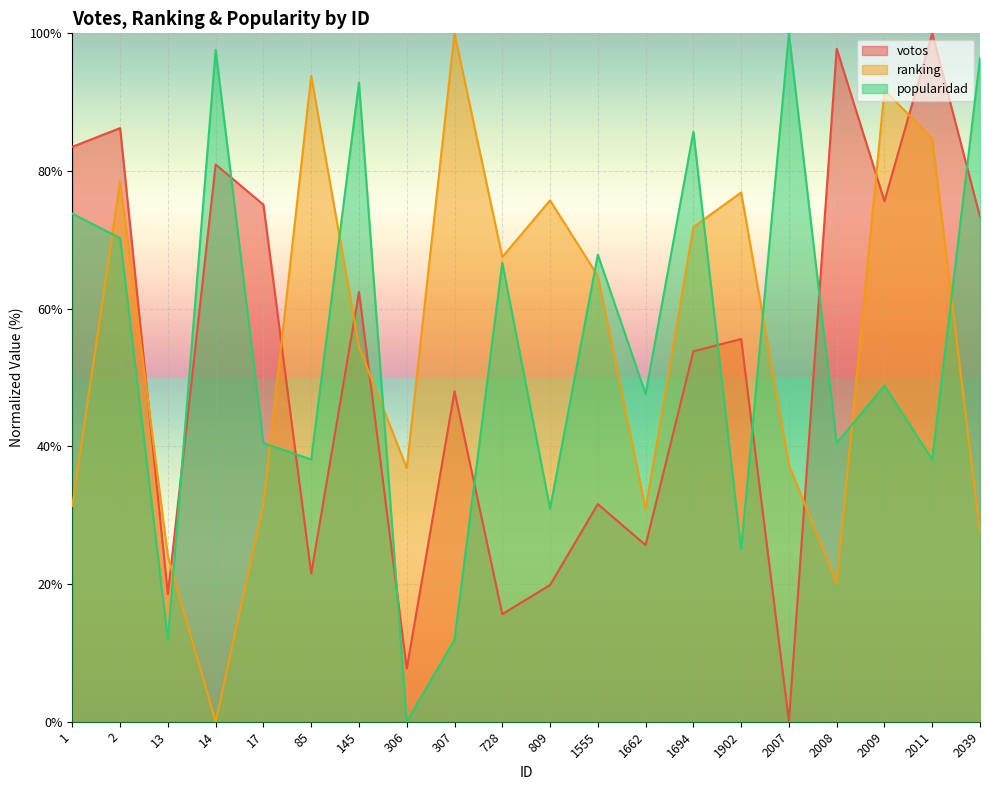

Read the votos value at 728.

15.6